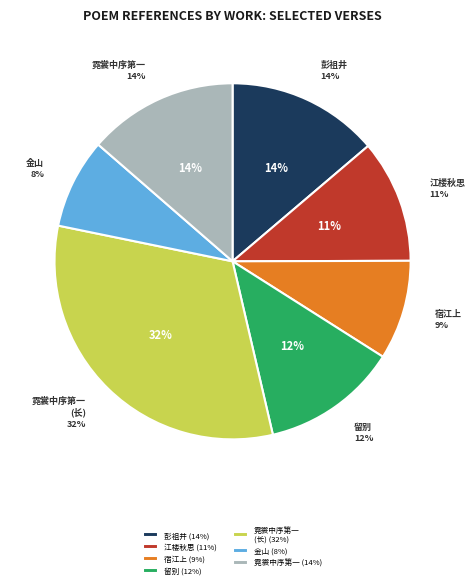

True or false: 留别·禹迹茫茫海会同 accounts for 4% of the total.

False